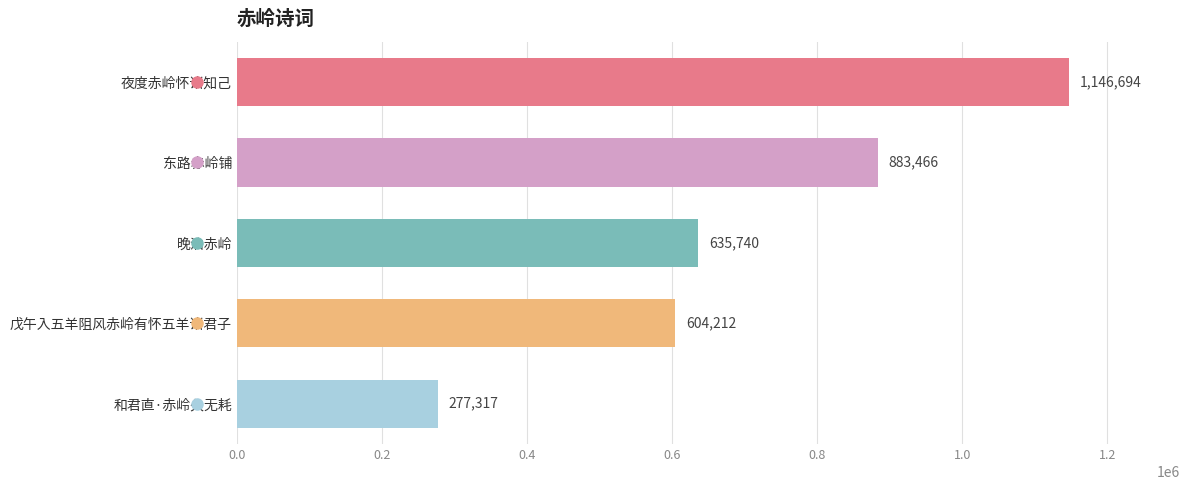

Between 东路赤岭铺 and 晚泊赤岭, which is larger?

东路赤岭铺